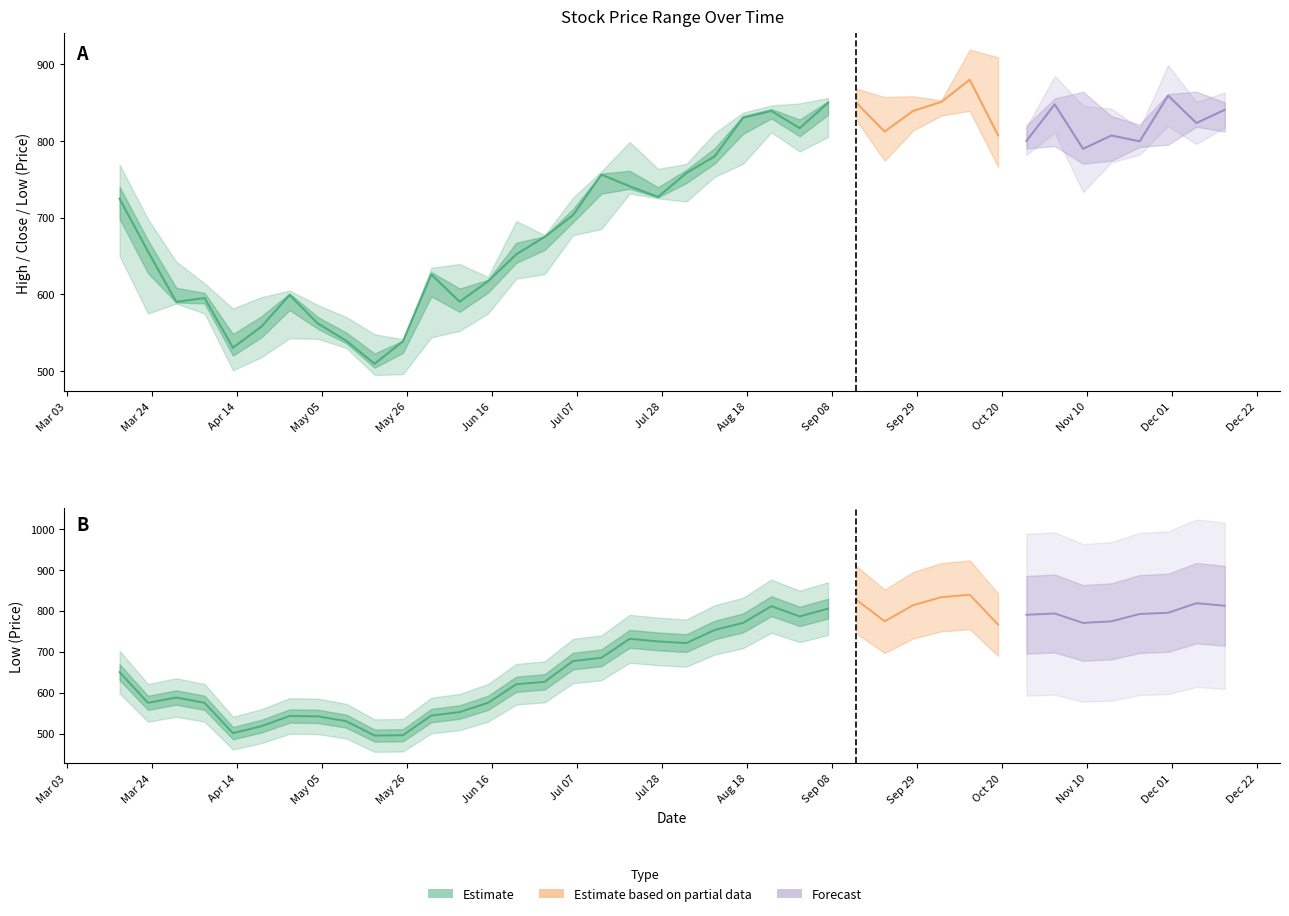

How many categories are shown in the chart?

26